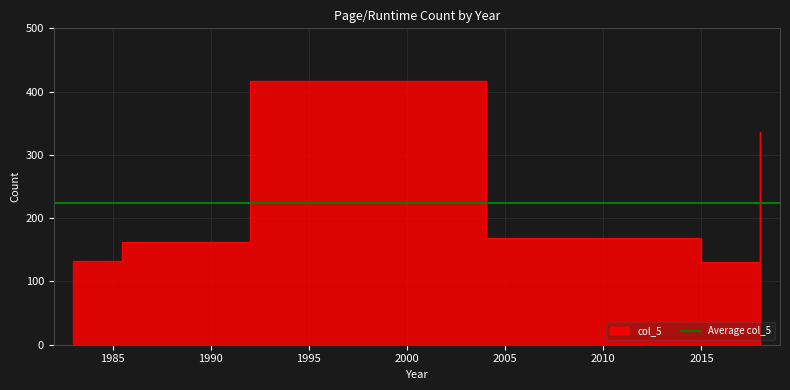

What is the change in value from 1988 to 2018?

-33